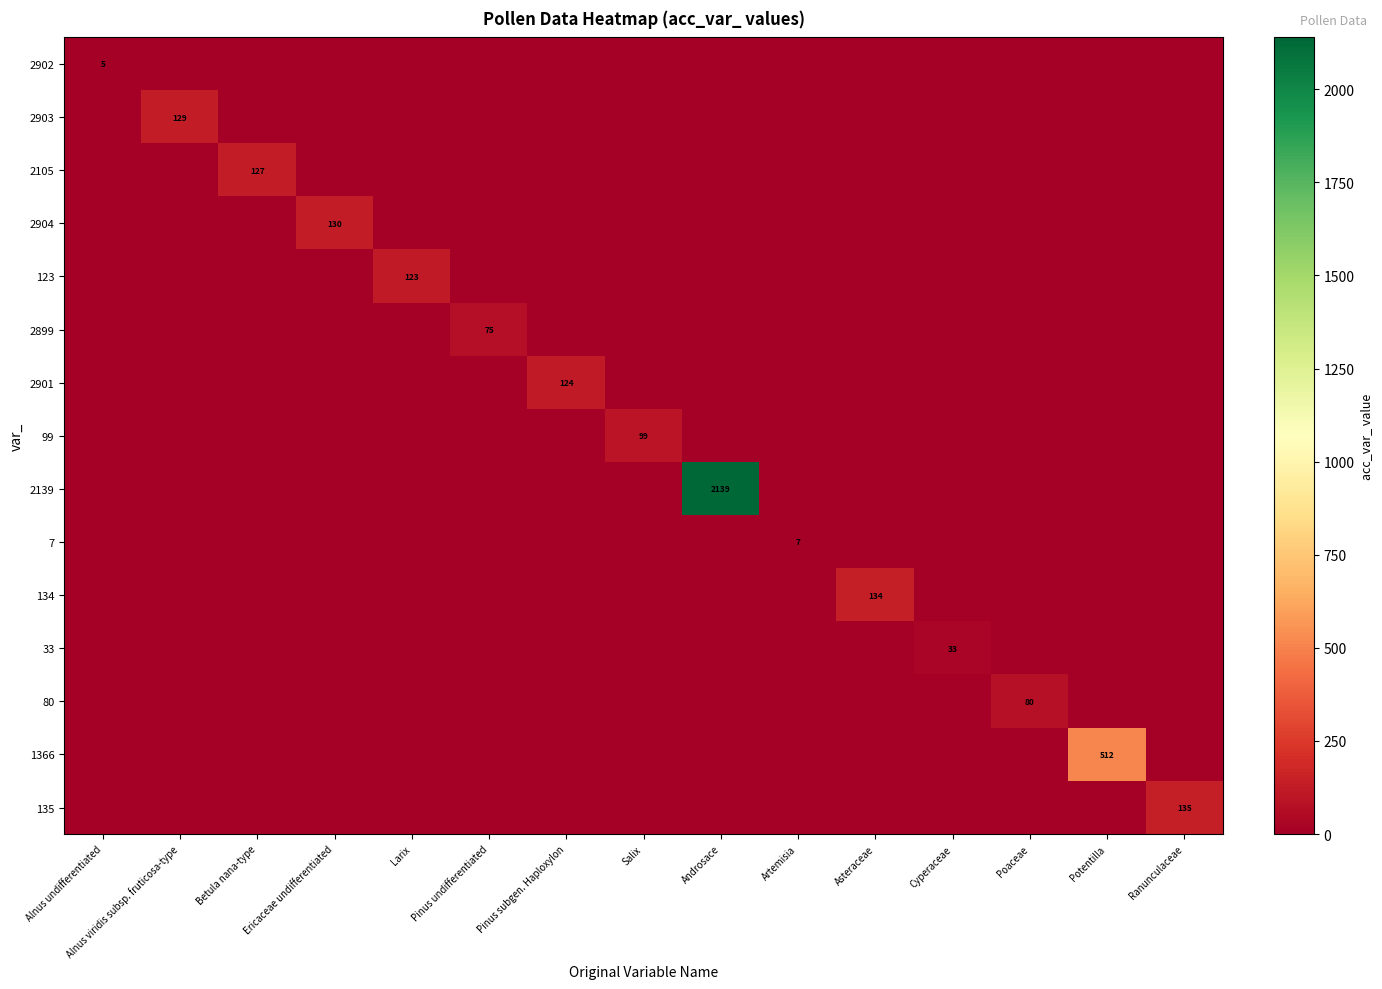

Between Ericaceae undifferentiated and Potentilla, which series saw the biggest shift?

1366